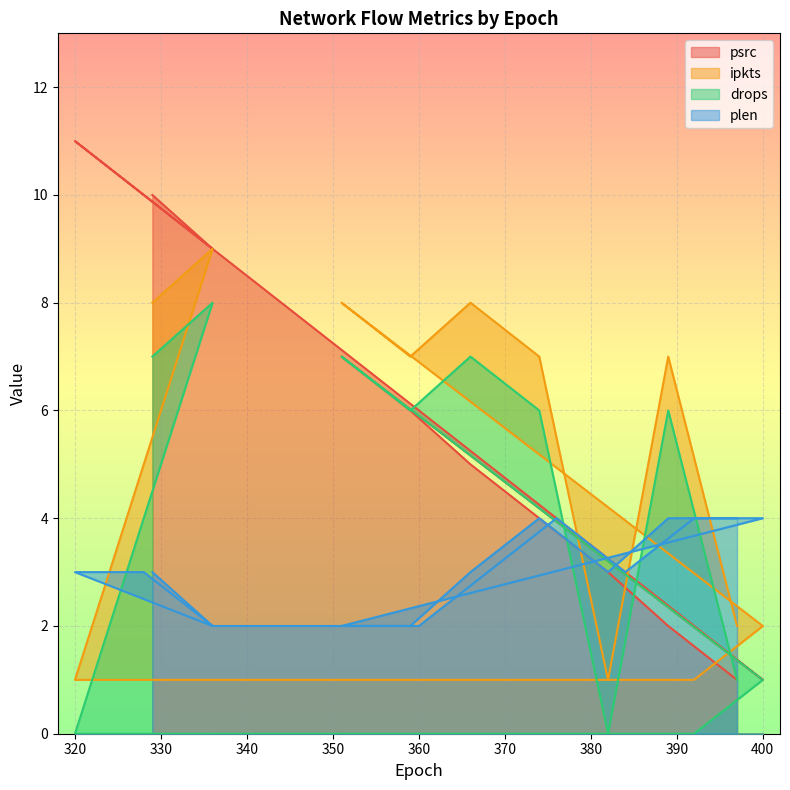

Read the ipkts value at 389.

7